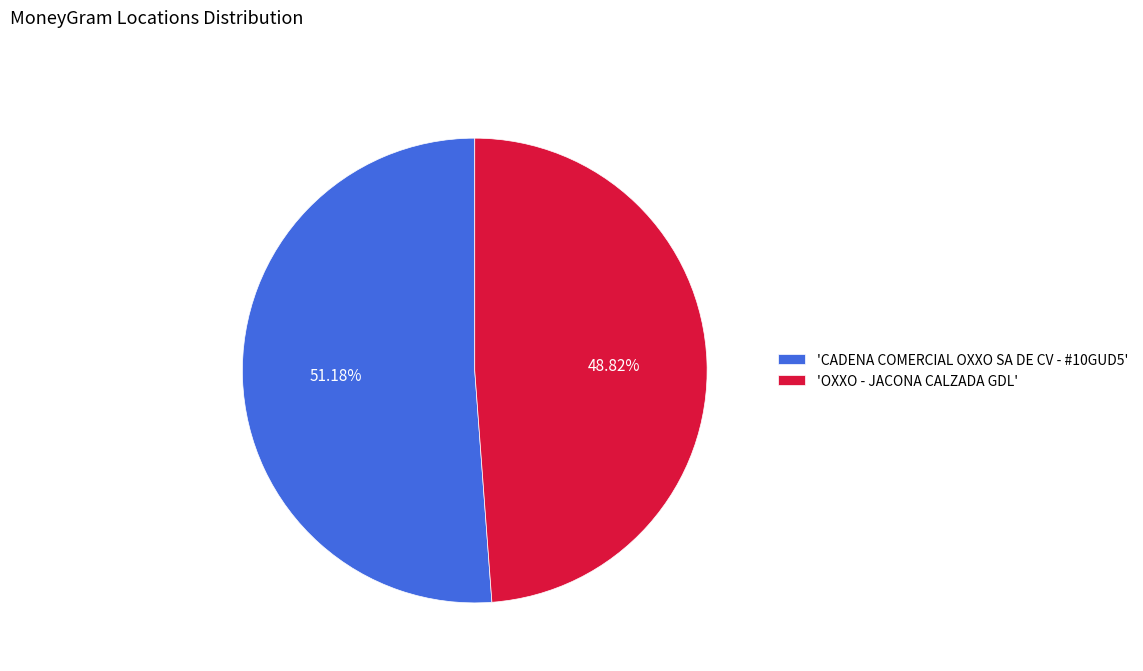

Is the sum of 'CADENA COMERCIAL OXXO SA DE CV - #10GUD5' and 'OXXO - JACONA CALZADA GDL' greater than half?

Yes